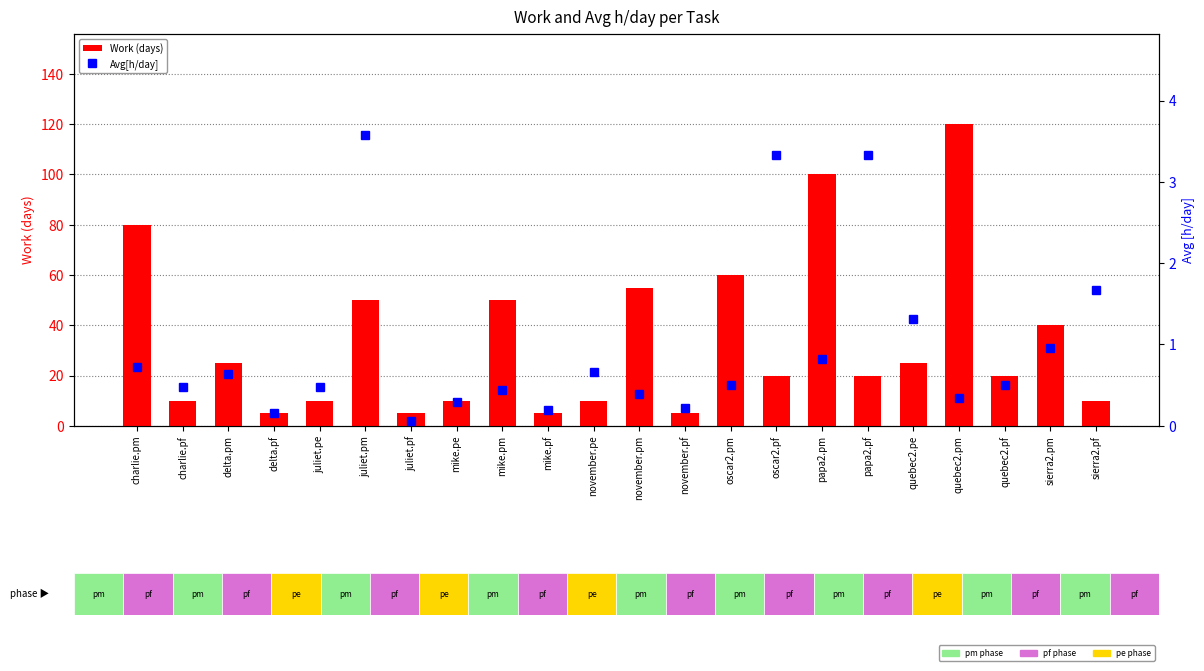

What is the greatest value displayed?

120.0